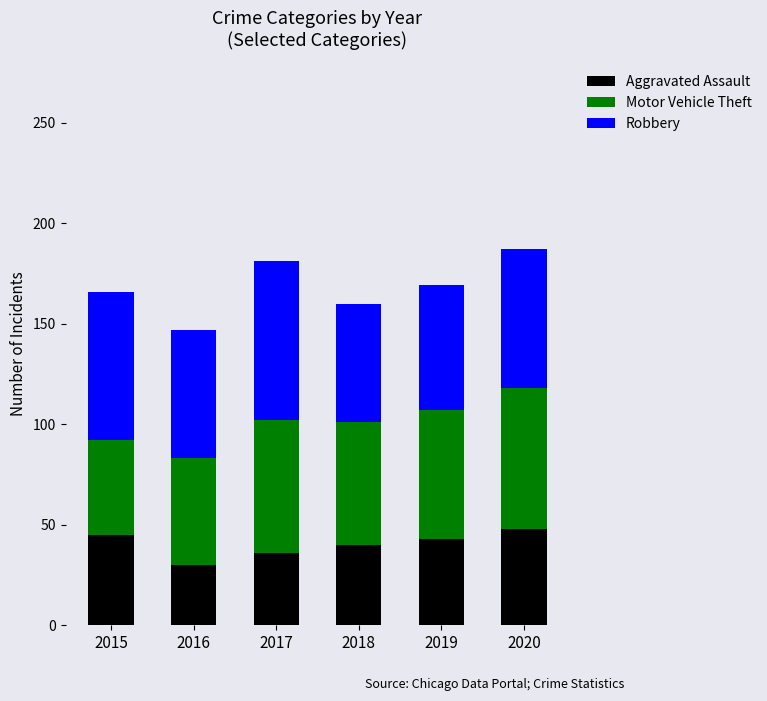

What is the total value across all series at 2019?

169